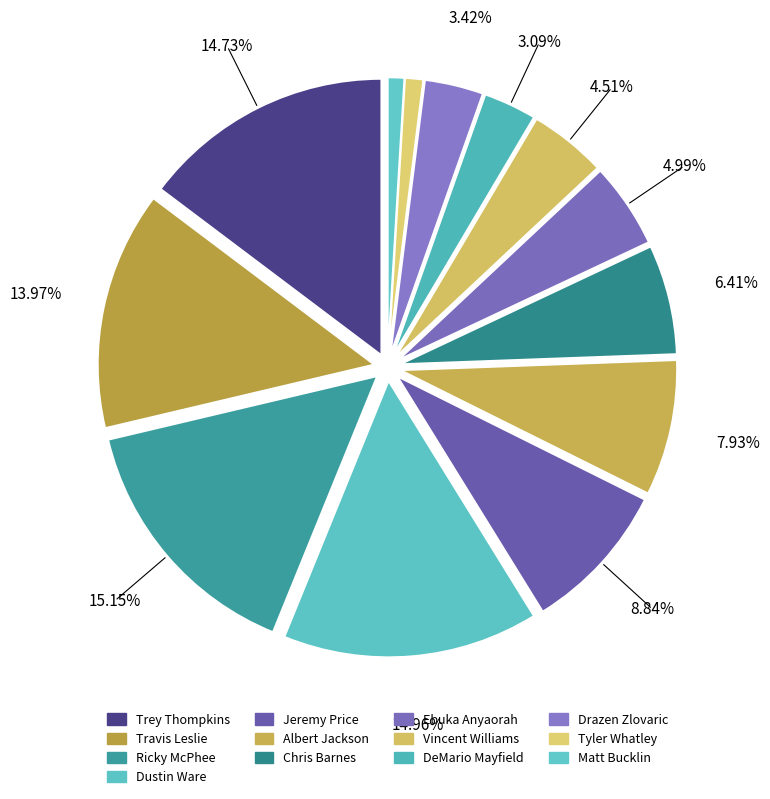

Which category has the biggest portion of the pie?

Ricky McPhee